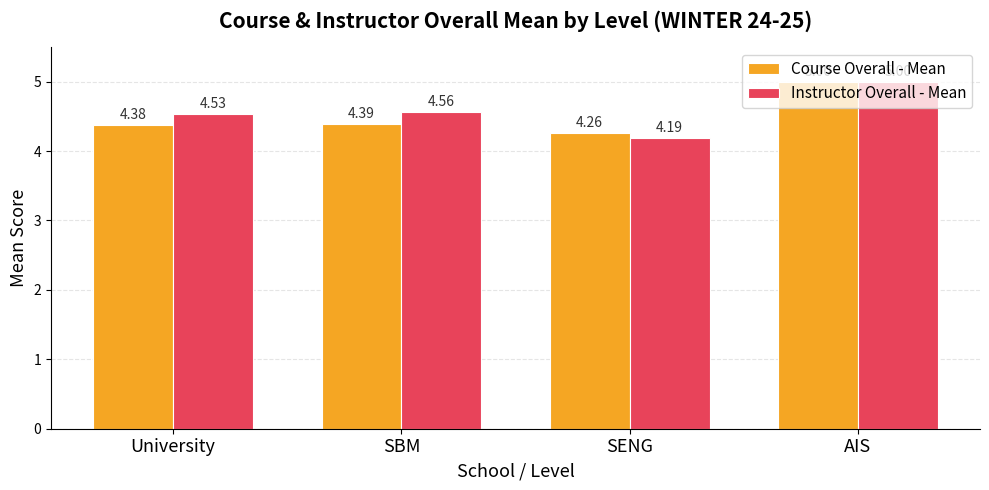

What is the difference between the maximum and minimum values in the Instructor Overall - Mean series?

0.8